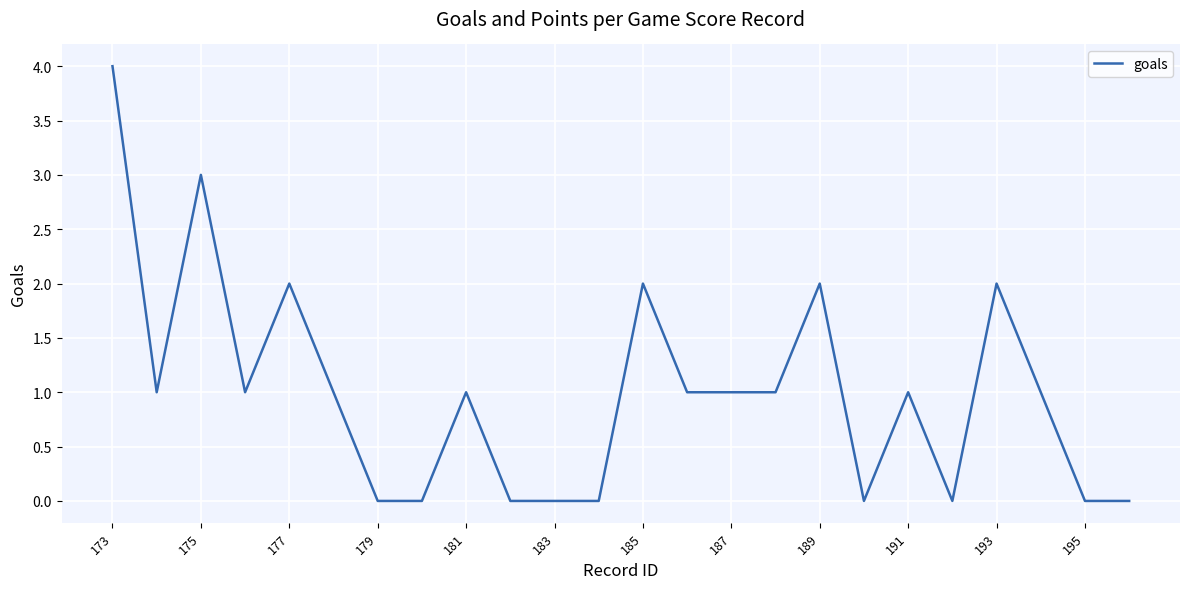

Count the values in the range 0 to 2.

22